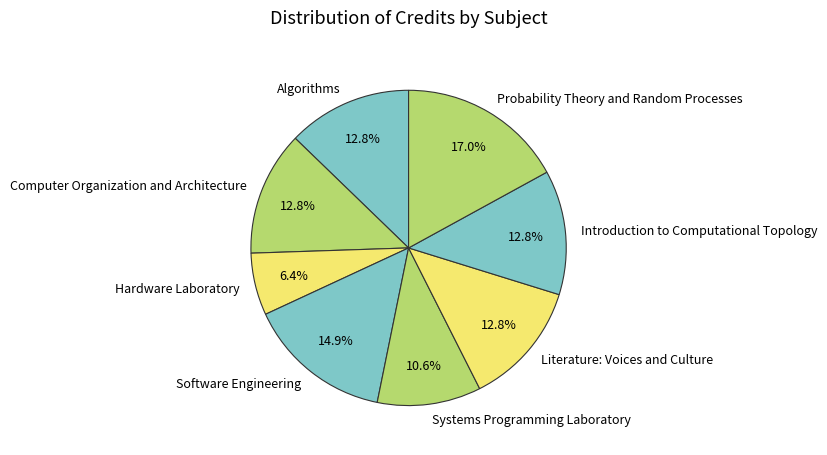

To the nearest percent, what is the combined percentage of Software Engineering and Literature: Voices and Culture?

28%